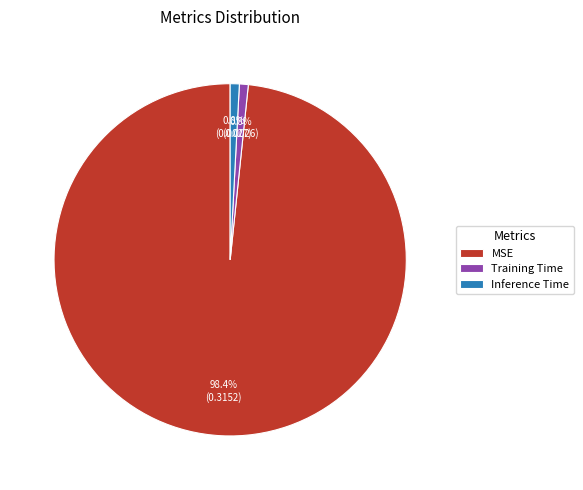

To the nearest percent, what is the combined percentage of Inference Time and MSE?

99%